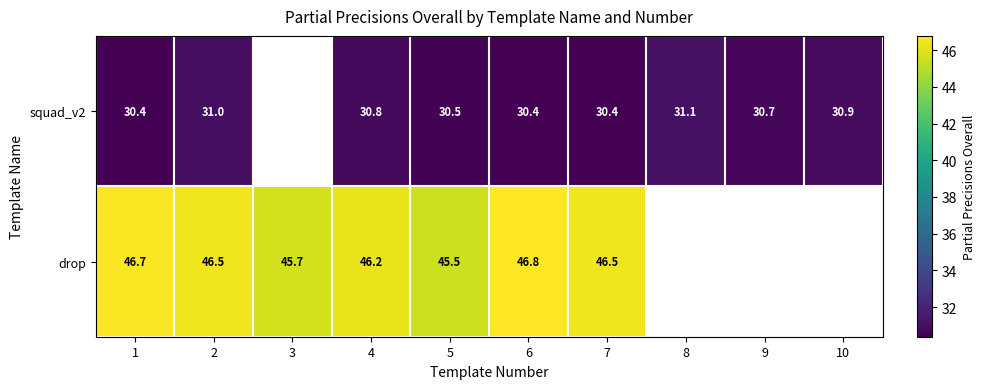

What is the lowest value of the drop series?

45.5